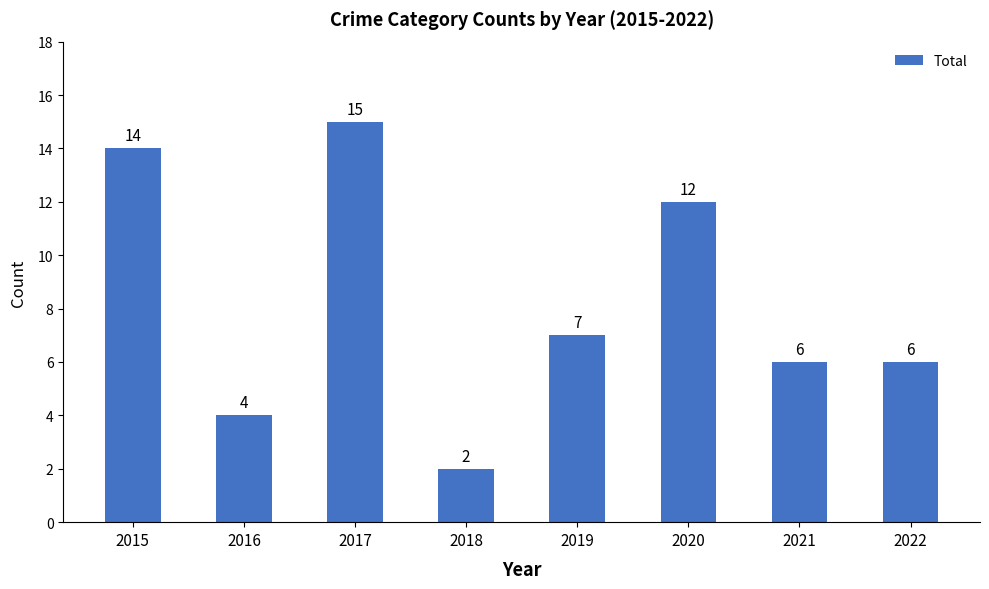

Reading left to right, extract all data points from this chart.

2015=14	2016=4	2017=15	2018=2	2019=7	2020=12	2021=6	2022=6